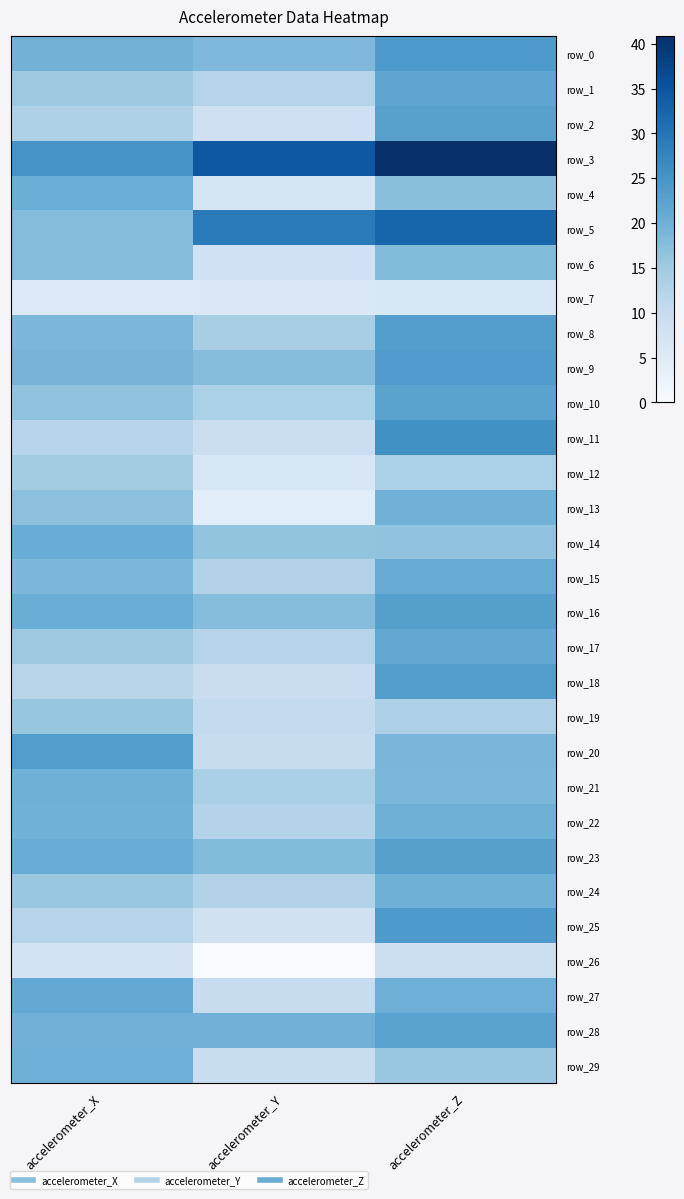

What is the difference between the second highest and minimum values in the row_17 series?

3.2